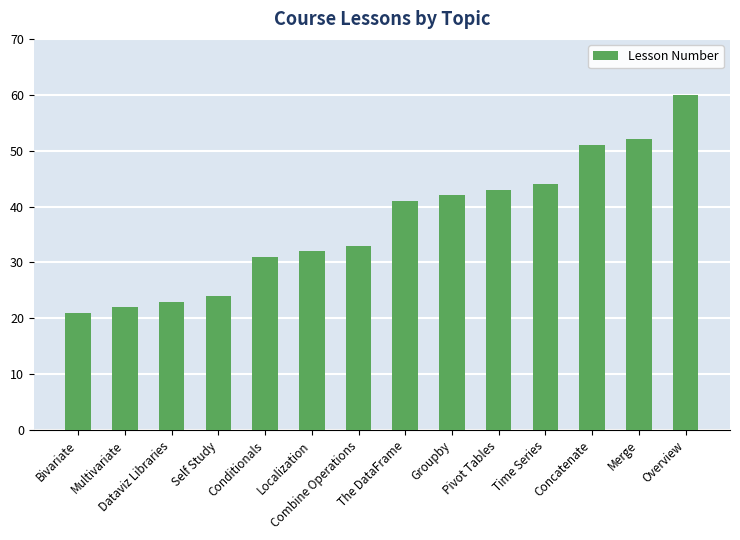

Is it true that the value at Overview is 105?

False